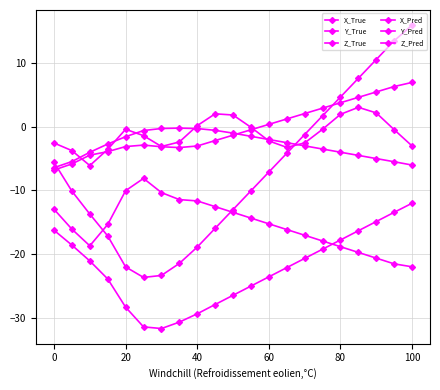

What is the difference between the maximum and minimum values in the Z_True series?

9.2